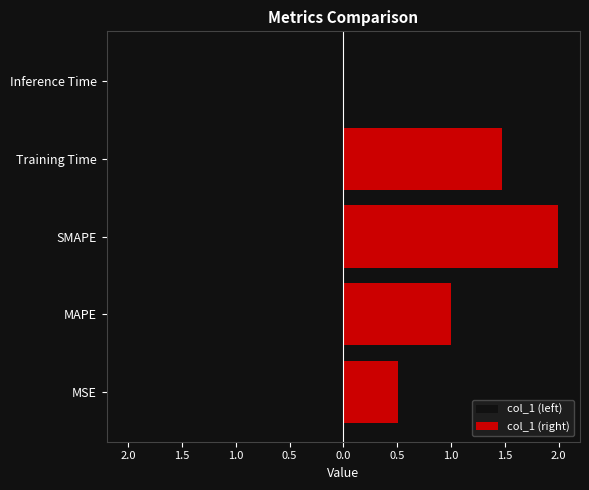

Where is col_1 (left) nearest to the value -1?

MAPE